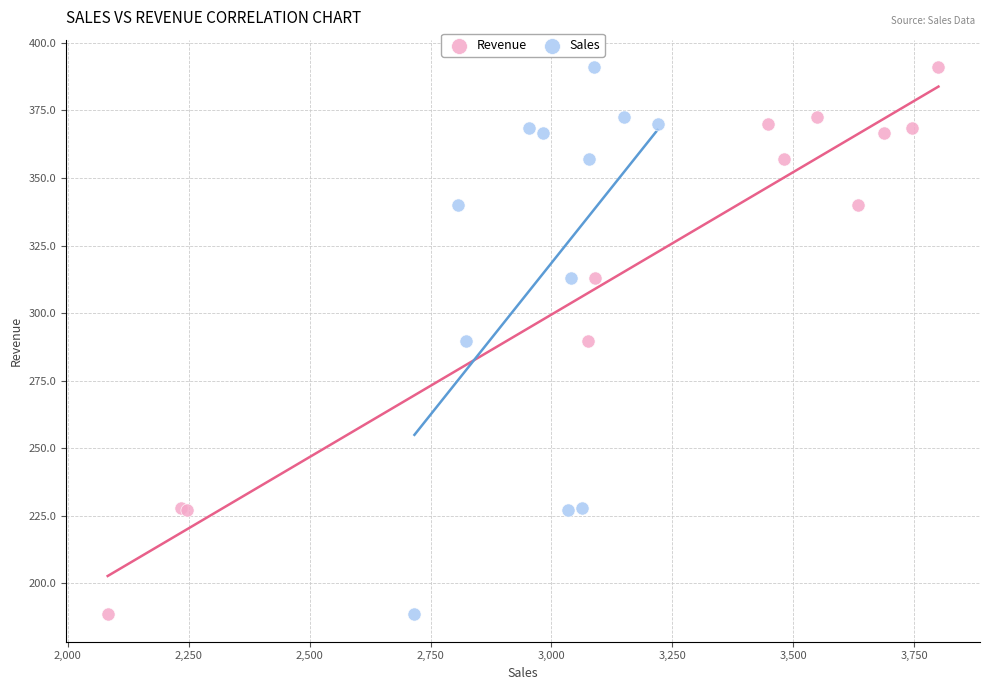

What are all the series names shown in the legend?

Revenue, Sales